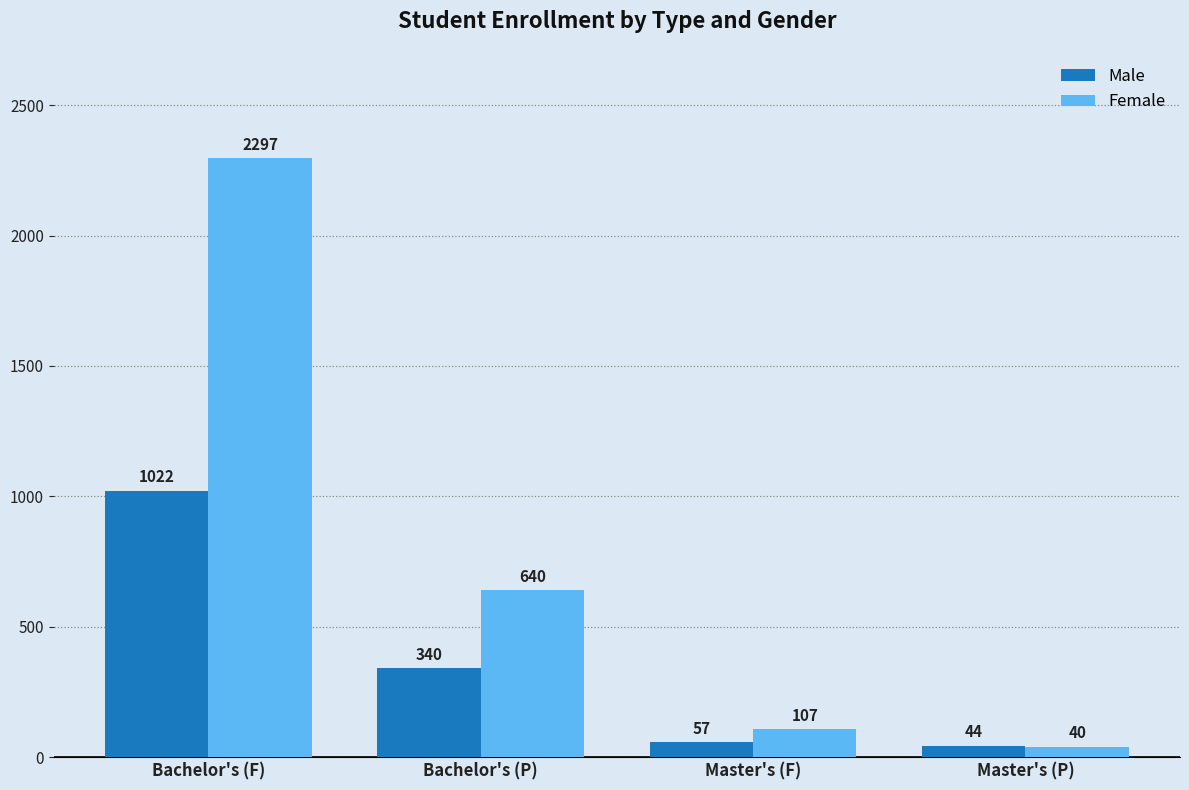

What is the label of the 4th bar from the right?

Bachelor's (F)